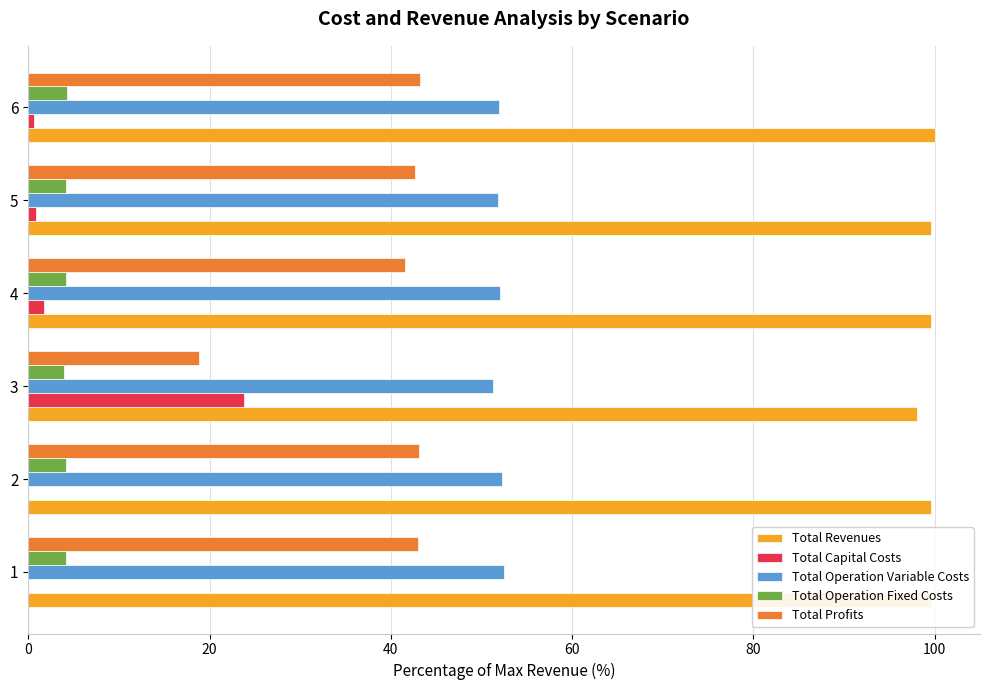

At which label is Total Capital Costs closest to 11?

4